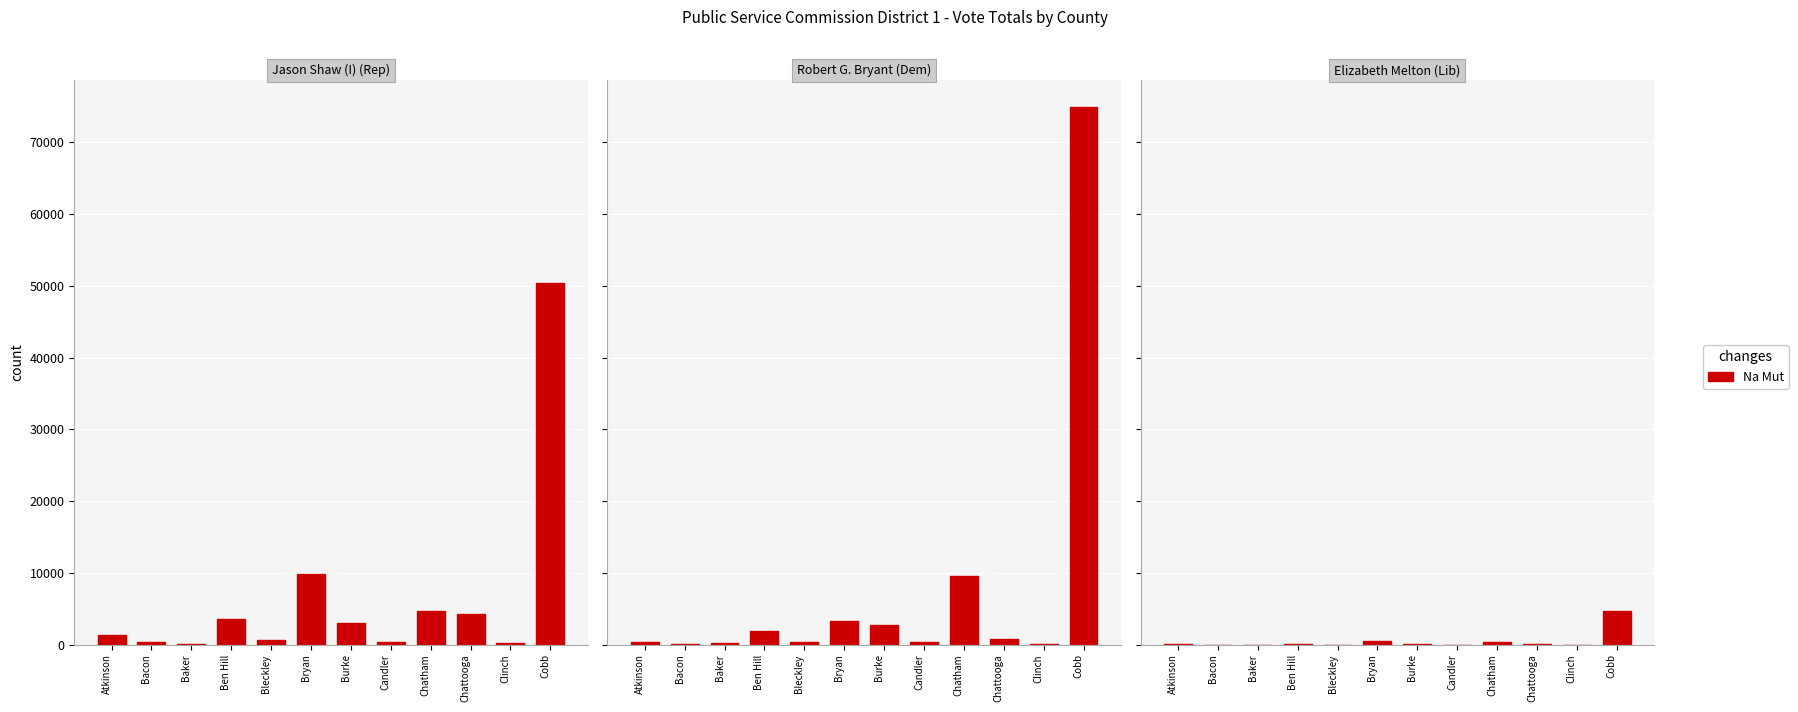

List the labels in order of value, smallest first.

Baker, Clinch, Candler, Bleckley, Bacon, Atkinson, Burke, Ben Hill, Chattooga, Chatham, Bryan, Cobb